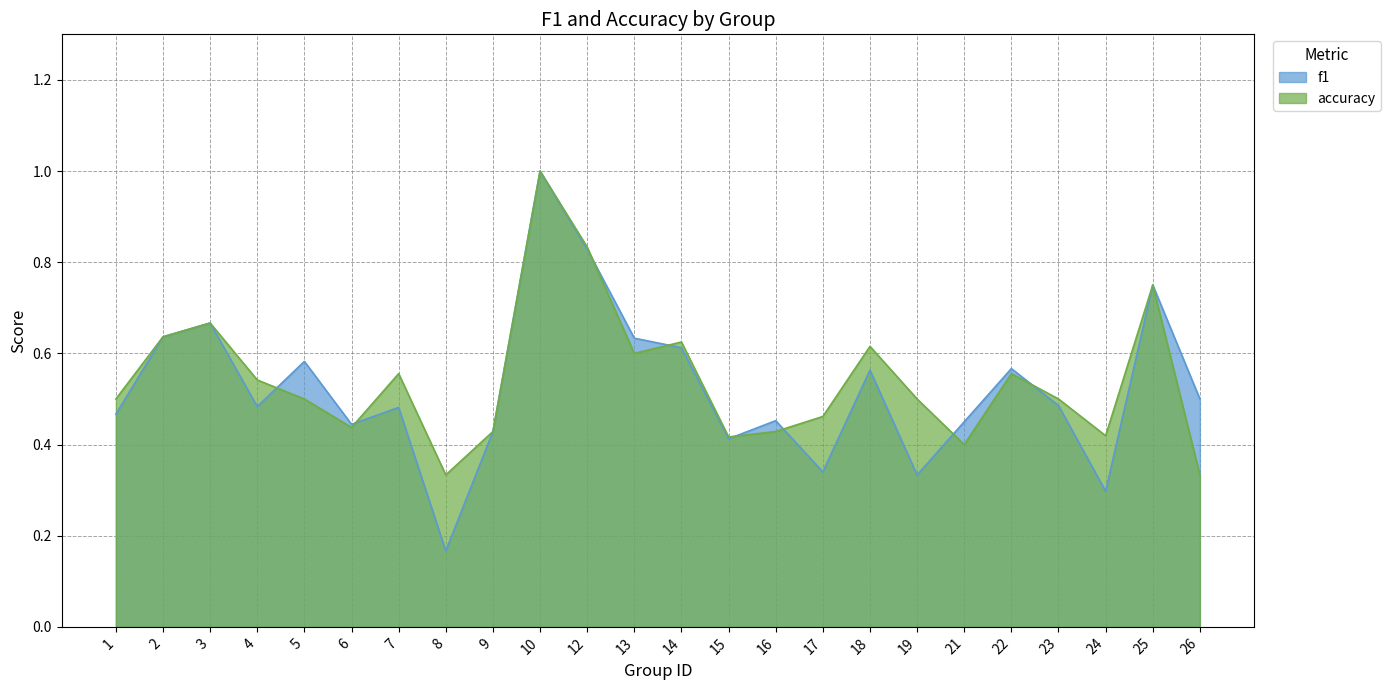

Which series has the largest total across all categories?

accuracy